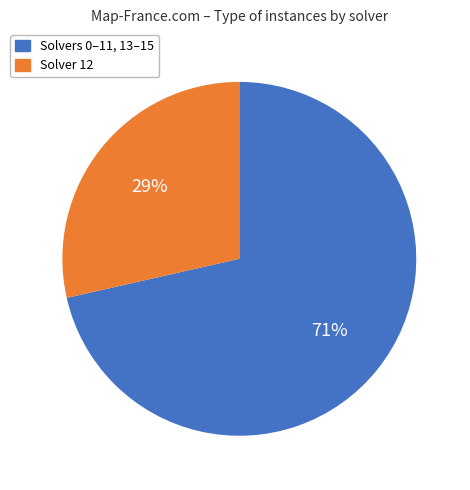

Between Solver 12 and Solvers 0–11, 13–15, which is larger?

Solvers 0–11, 13–15